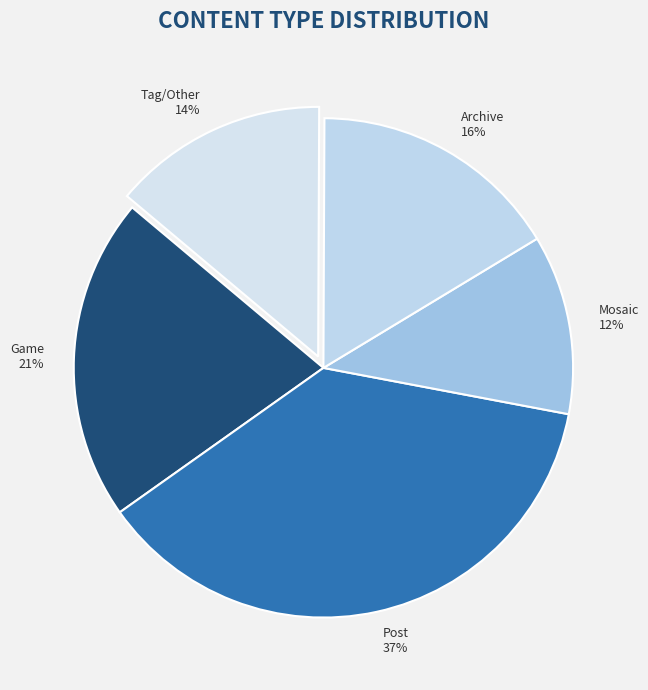

Between Mosaic and Game, which is larger?

Game